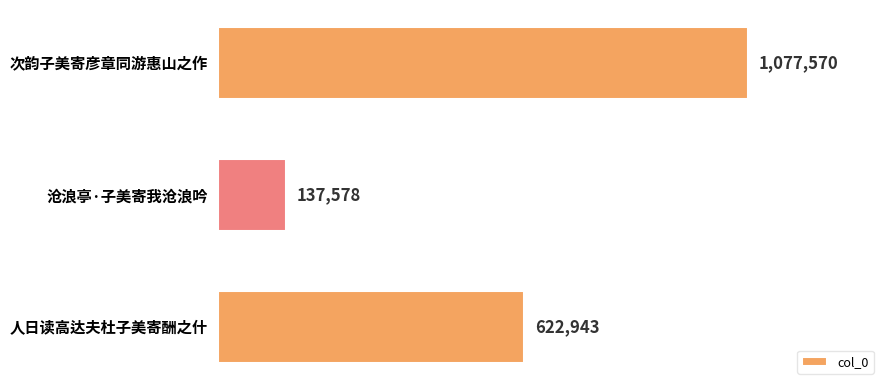

Does the chart contain any negative values?

No